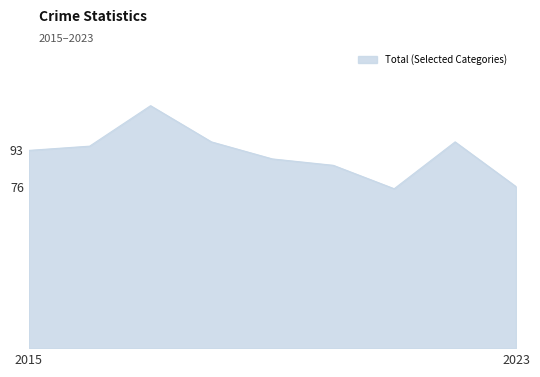

What is the minimum value shown in the chart?

75